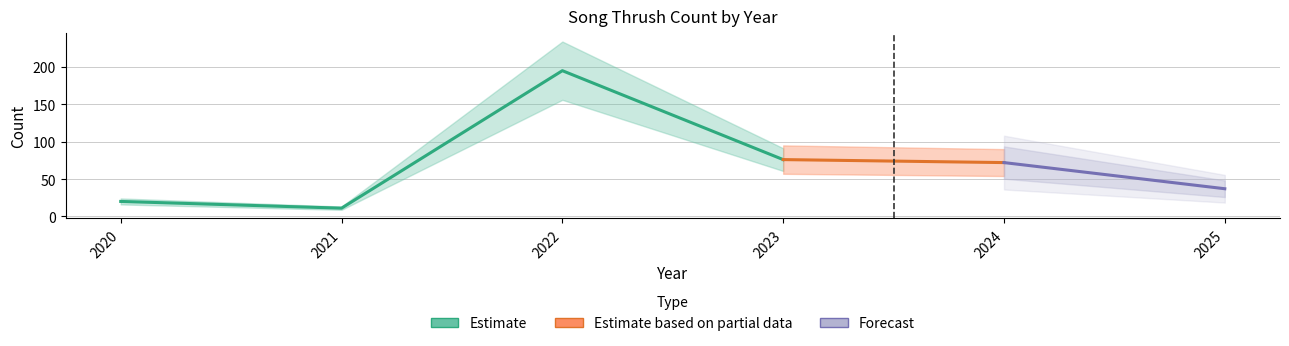

List the labels in order of value, smallest first.

2021, 2020, 2025, 2024, 2023, 2022